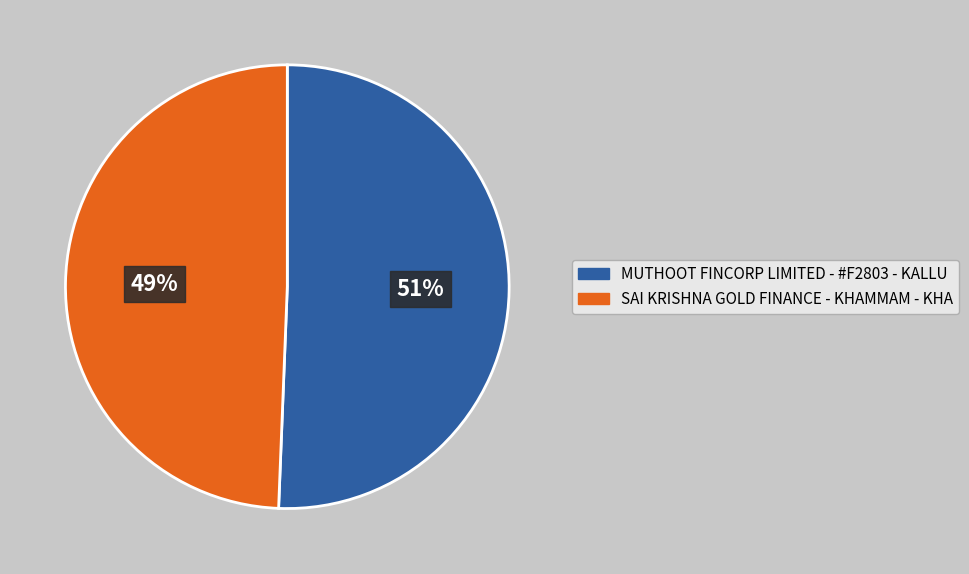

Is there any slice that represents more than half of the pie?

Yes